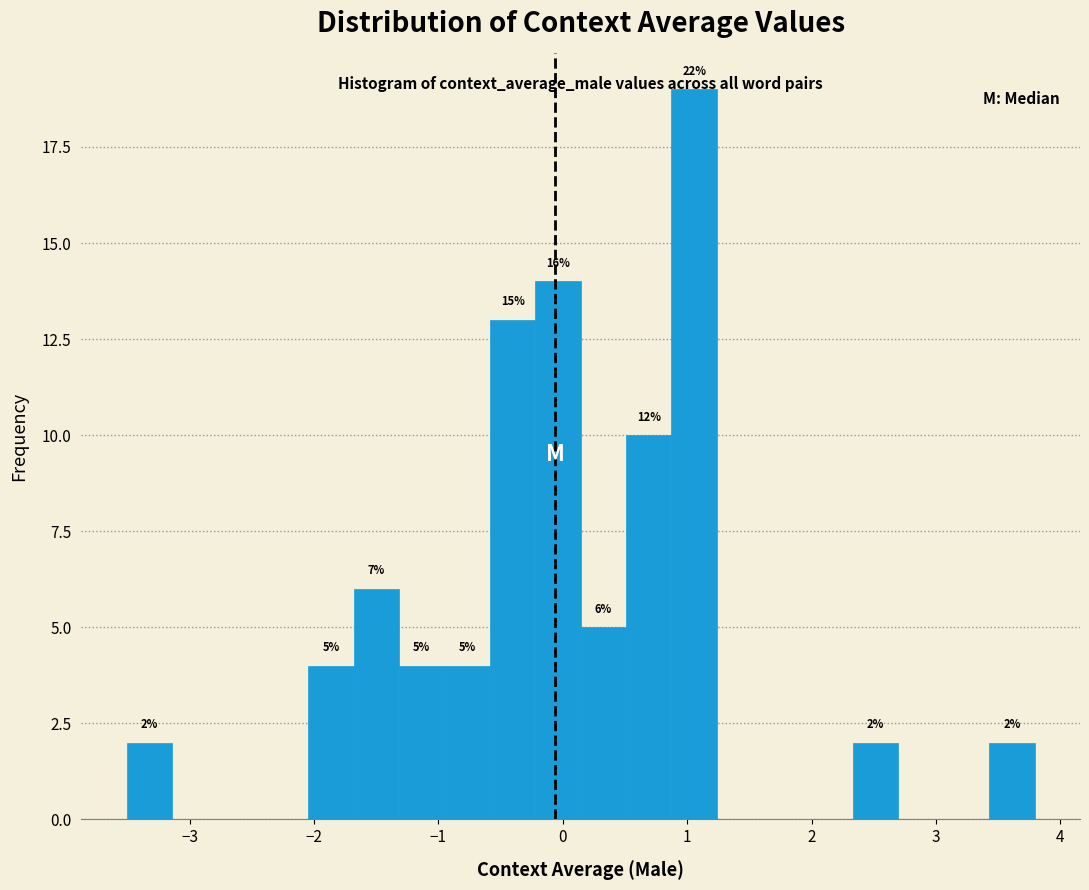

Around what value on the x-axis is the tallest bar? Give the approximate position of its centre, as read against the axis.

1.1